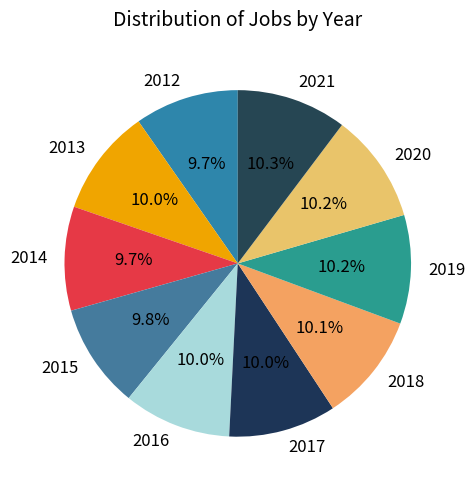

Does any single category account for the majority?

No